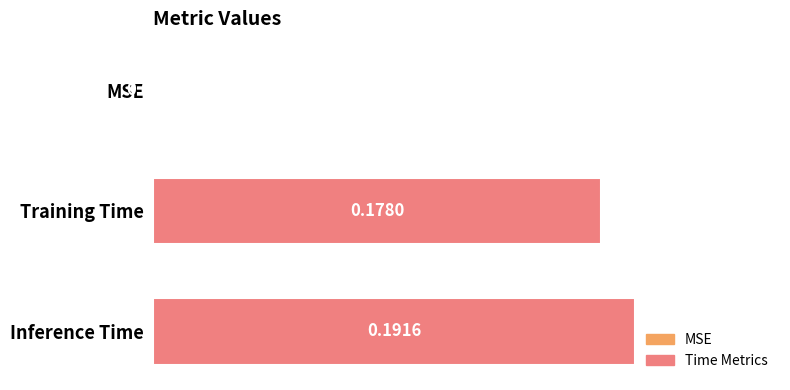

What is the sum of all values?

0.4